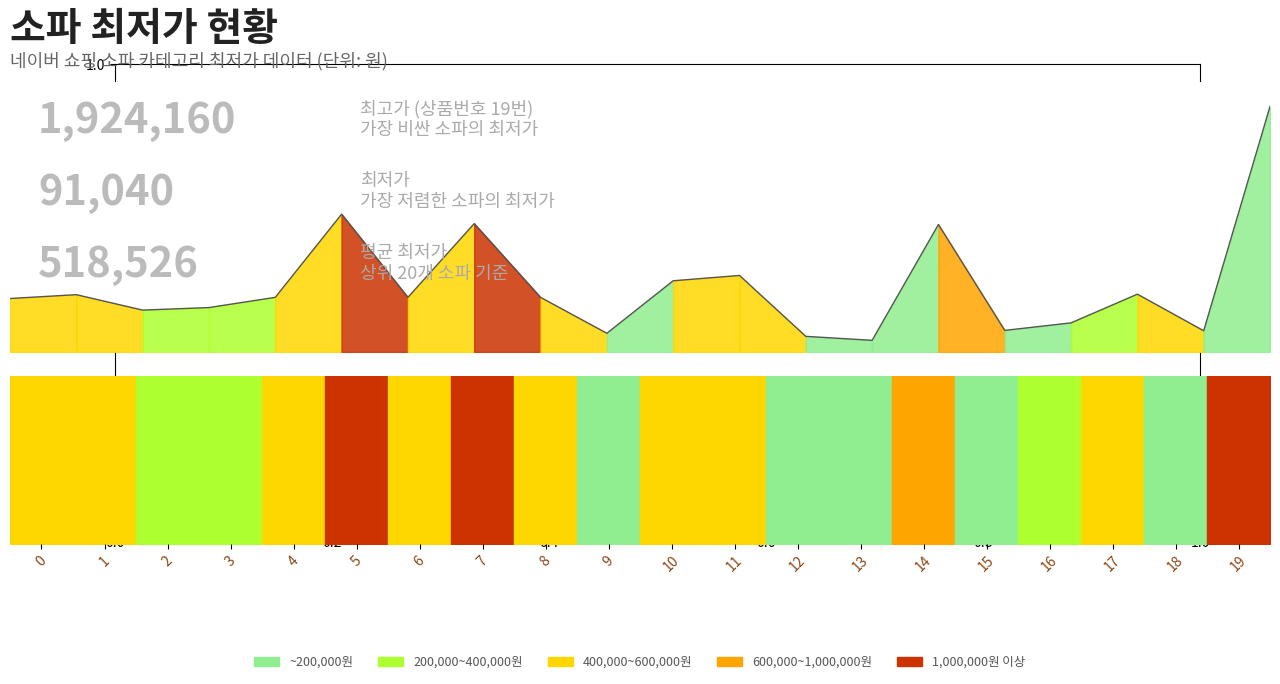

What is the difference between the maximum and minimum values?

1833120